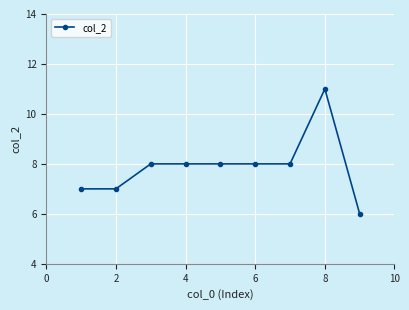

Reading left to right, extract all data points from this chart.

7	7	8	8	8	8	8	11	6